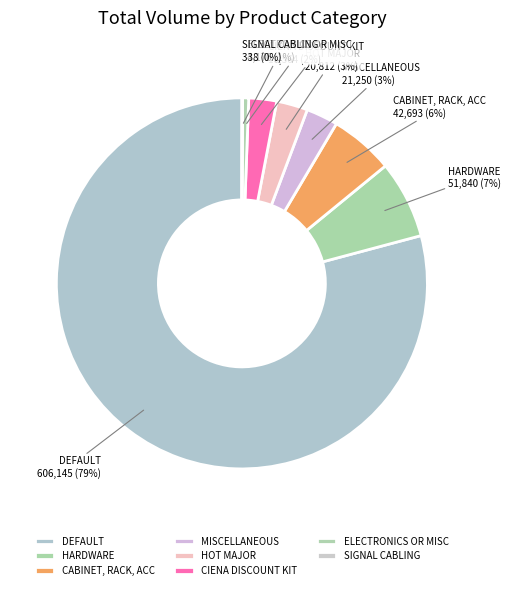

To the nearest percent, what percentage of the pie is HOT MAJOR?

3%